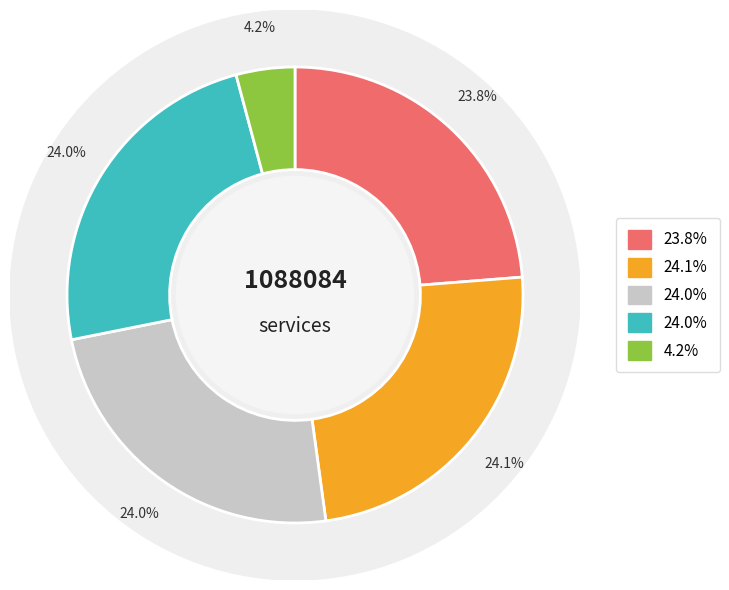

Is it true that 蓝色的火焰 is 1% of the pie?

False